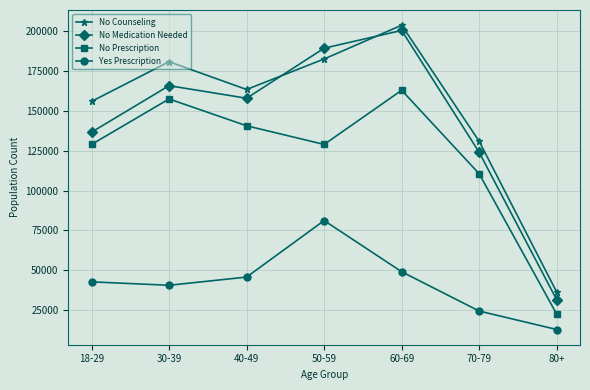

How many interior local peaks does the No Counseling series have?

2